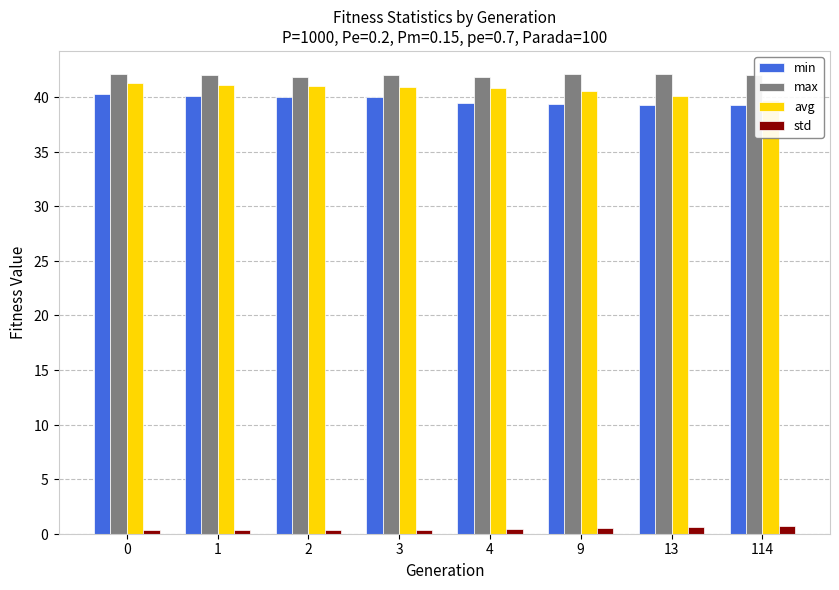

What is the average value of the avg series?

40.7